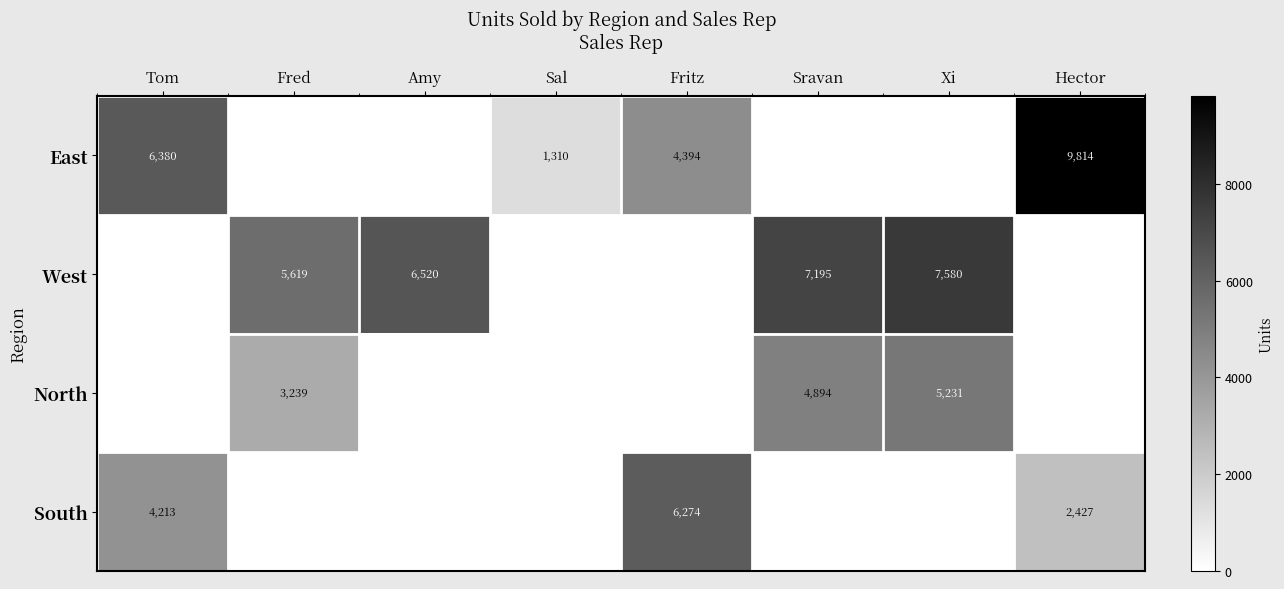

At which category is the sum across all series the highest?

Xi